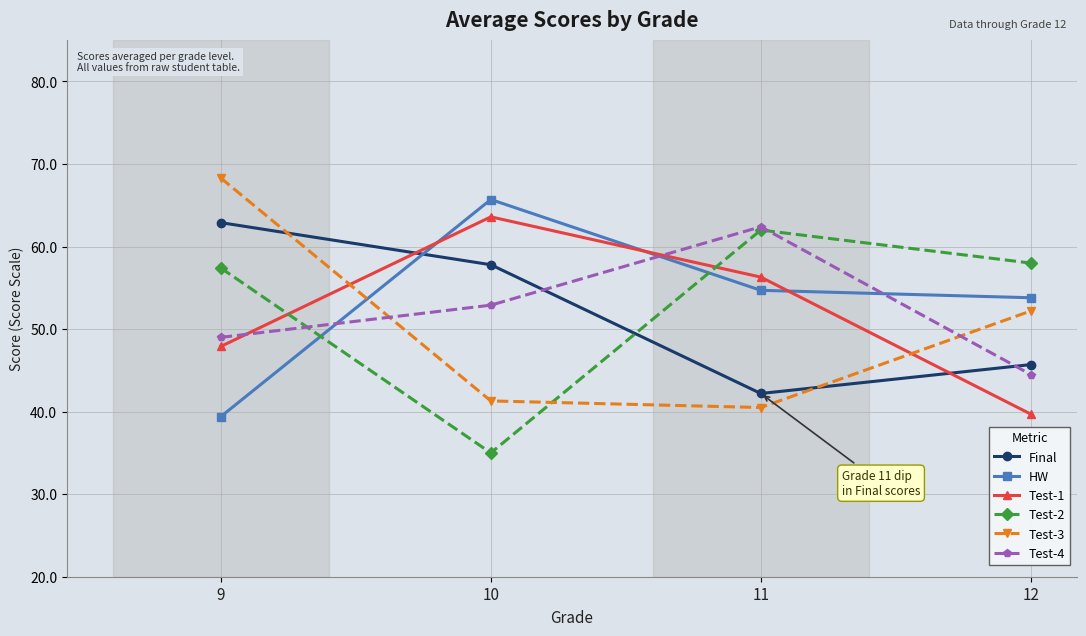

True or false: HW and Test-3 cross at least once.

True